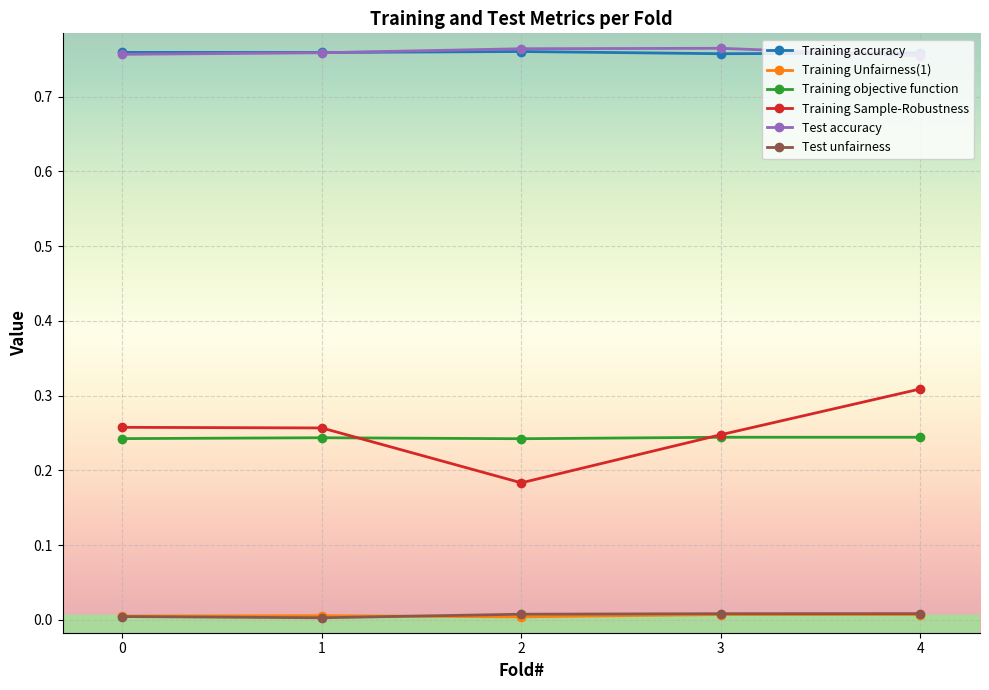

Between 2 and 4, which series saw the biggest shift?

Training Sample-Robustness